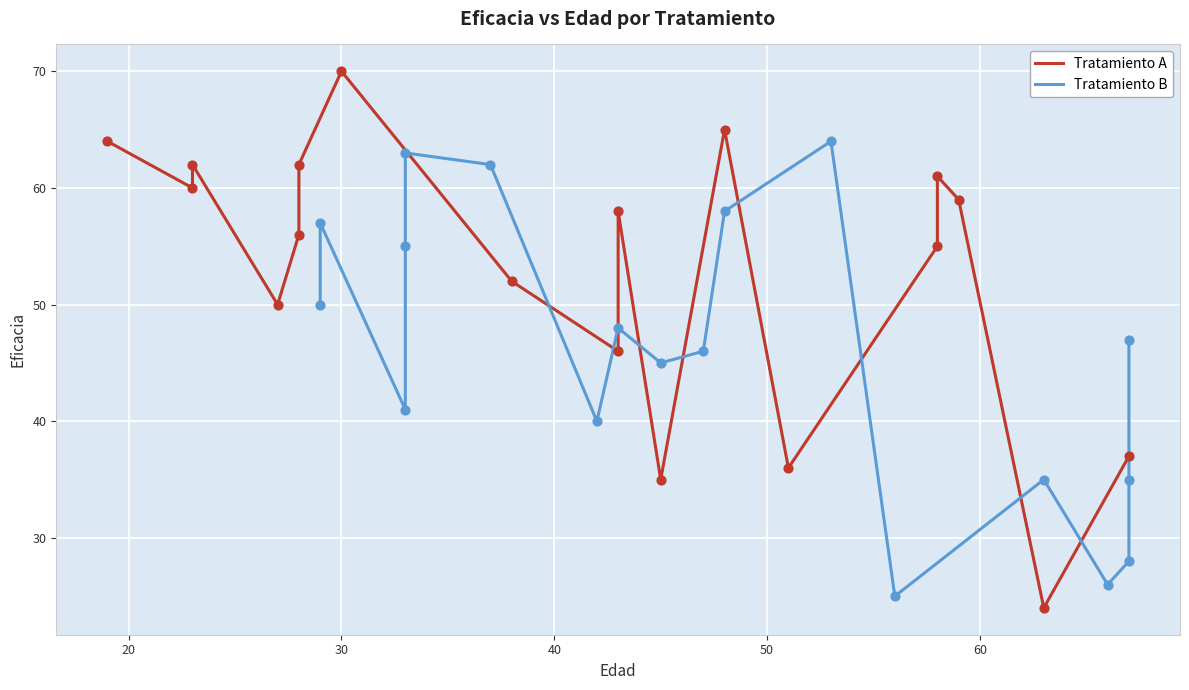

At how many categories does at least one series exceed 48?

14